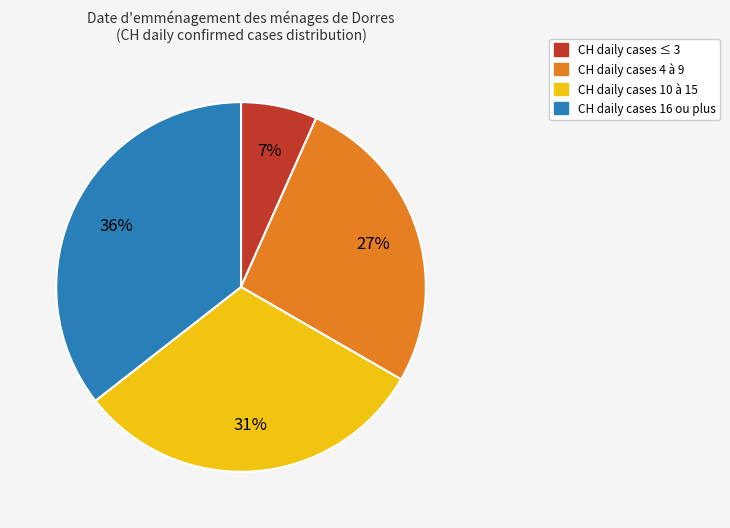

To the nearest percent, what is the average slice percentage?

25%